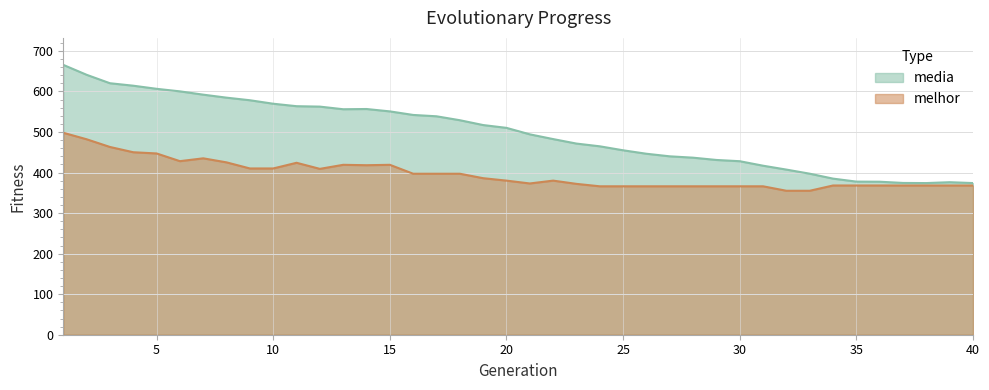

Count the number of data series in this chart.

2